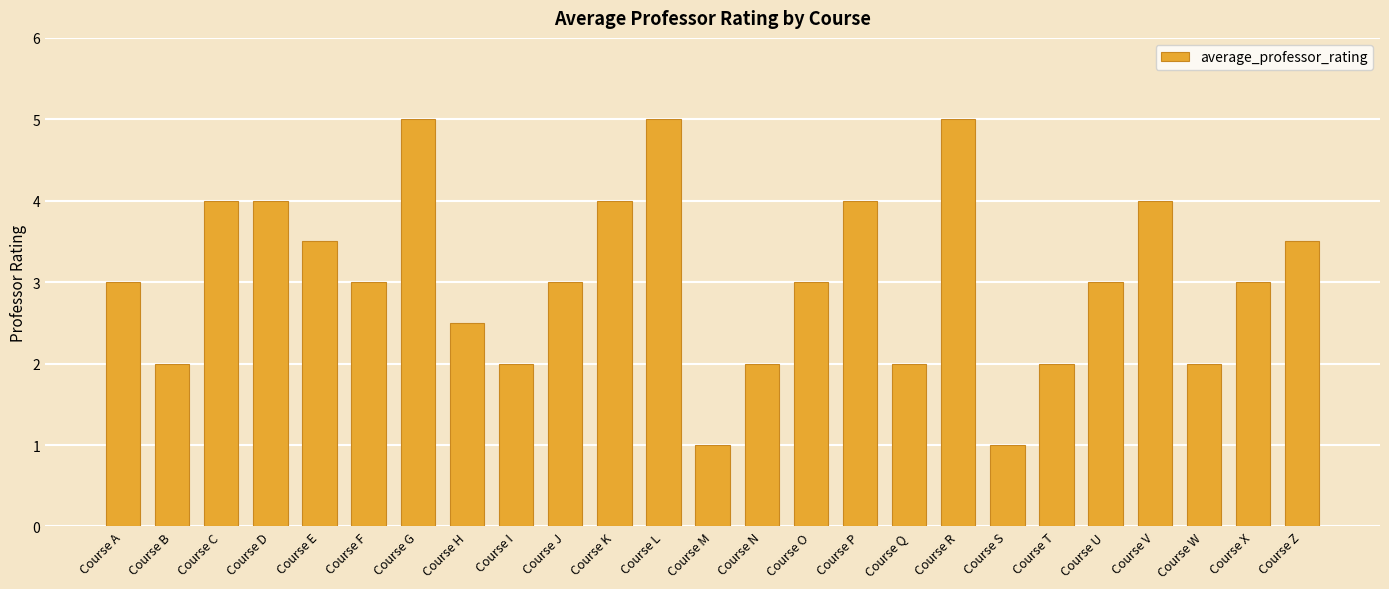

True or false: the data shows 3.0 at Course J.

True